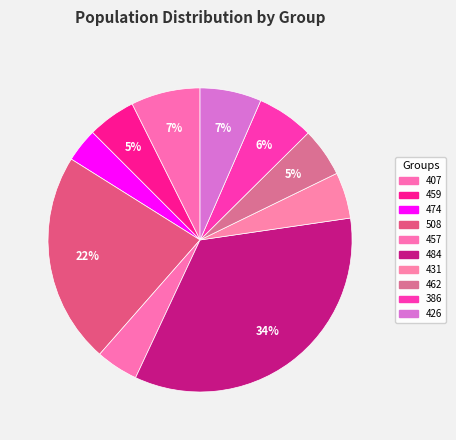

What is the change in value from 484 to 431?

-30676